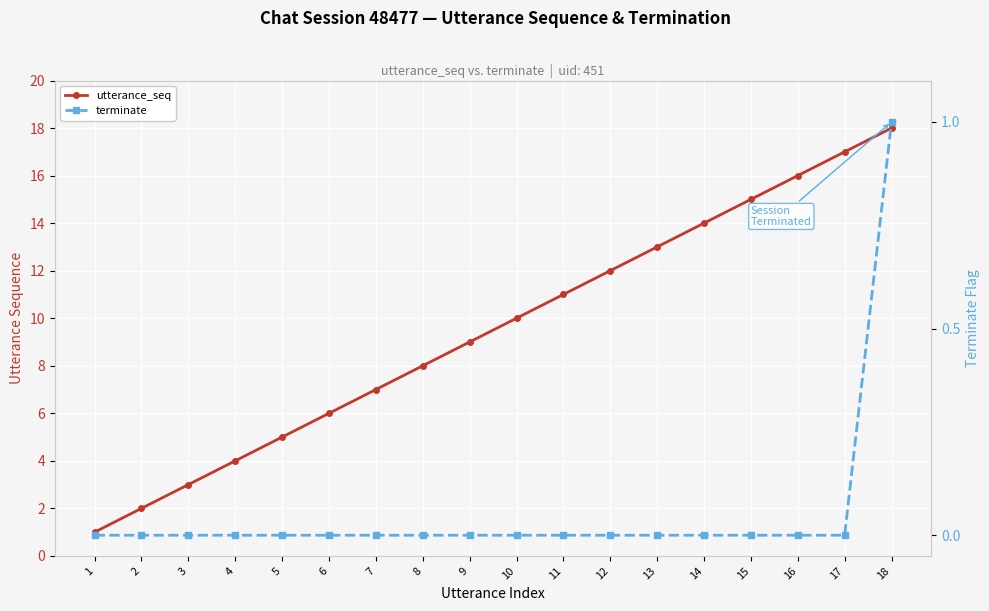

Where is utterance_seq nearest to the value 9?

9